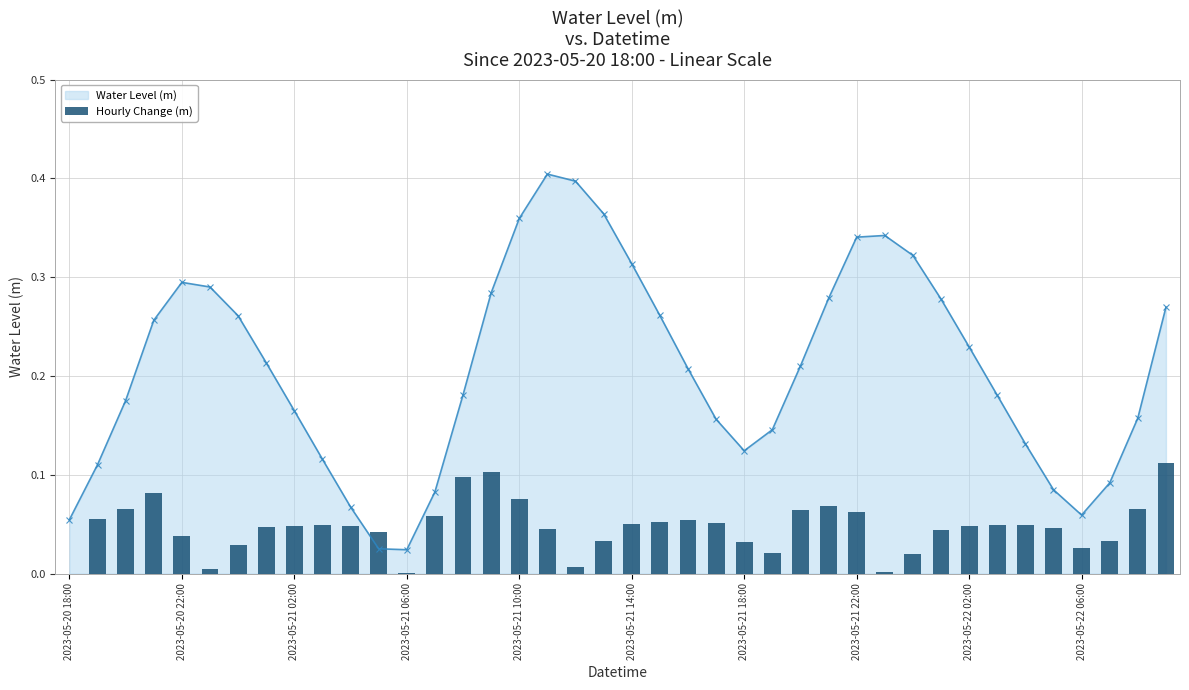

In Water Level (m), how many points are lower than both neighbors (excluding endpoints)?

3